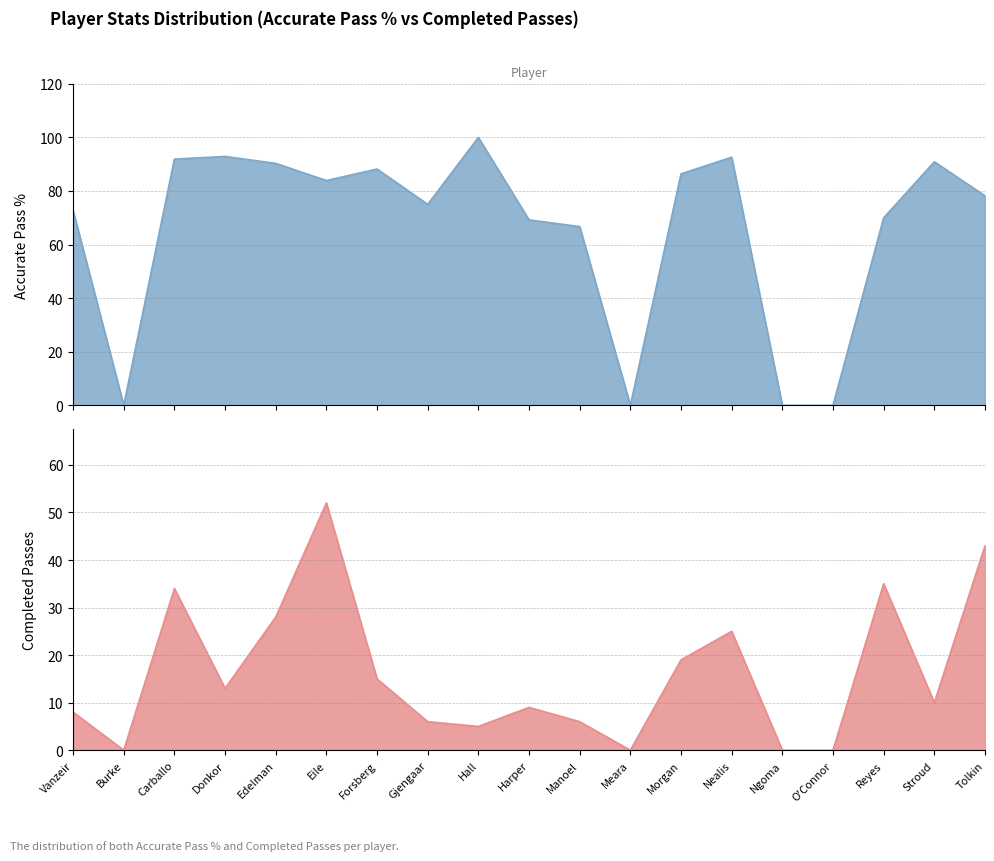

What value does the Completed Passes series have at Carballo?

34.0